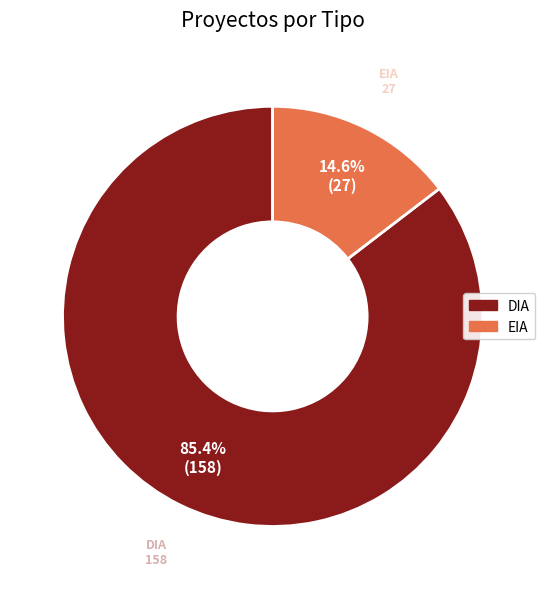

Does any single category account for the majority?

Yes